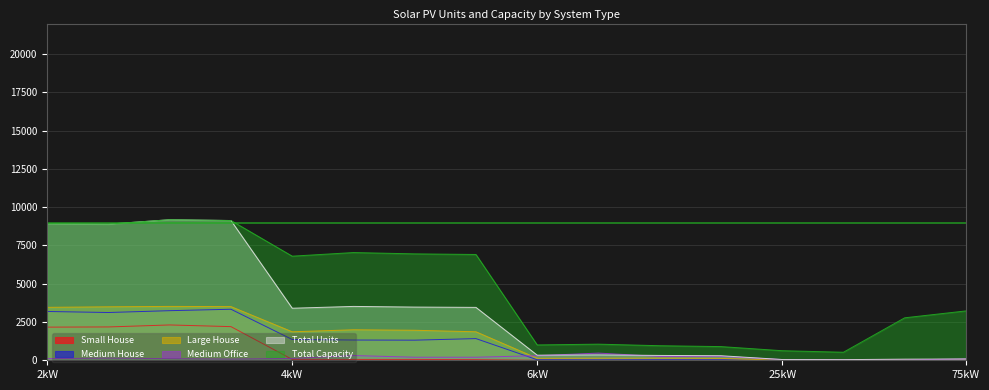

What is the label of the 11th point from the left?

6kW_SW